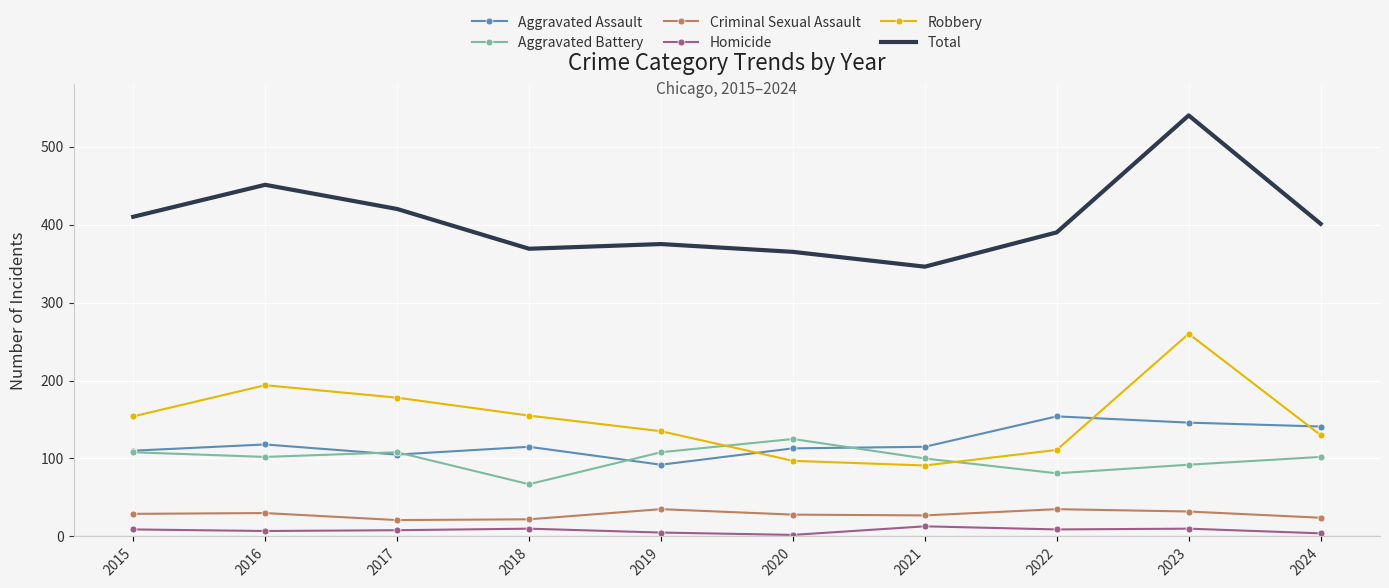

Which series has the widest spread of values?

Total